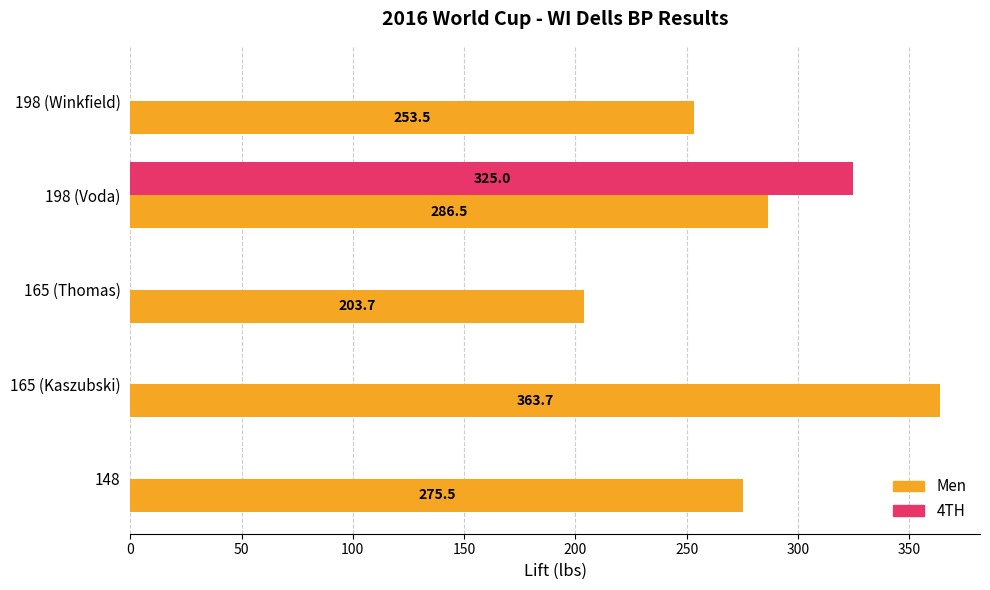

Which series changed the most between 198 (Voda) and 198 (Winkfield)?

4TH